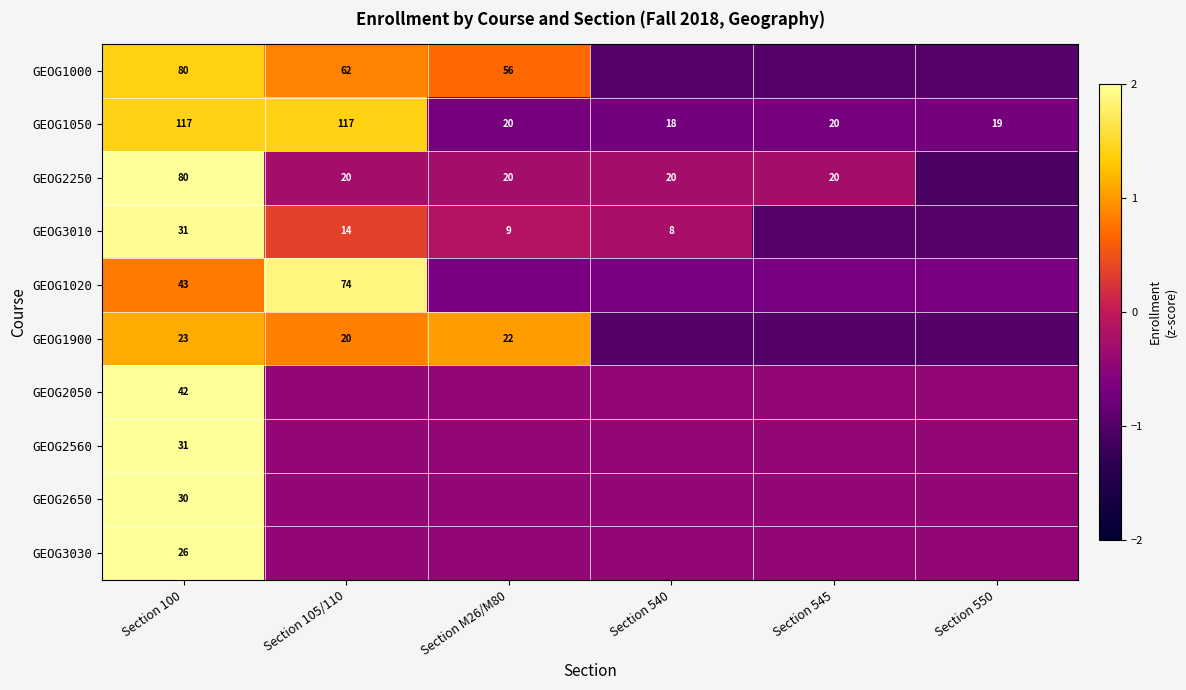

What is the spread (max minus min) of values at Section 100?

94.0